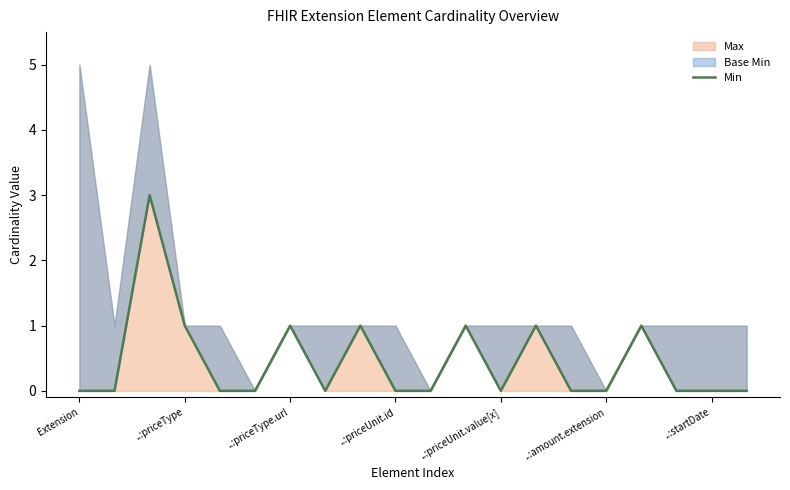

How many points are higher than both their immediate neighbors (excluding endpoints)?

6